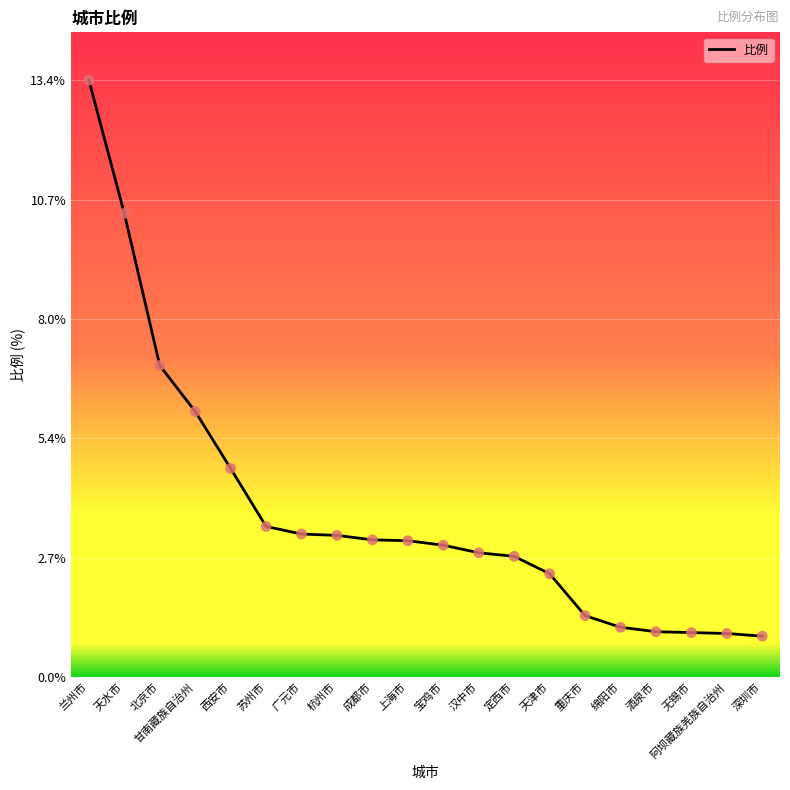

What is the change in value from 甘南藏族自治州 to 重庆市?

-4.6